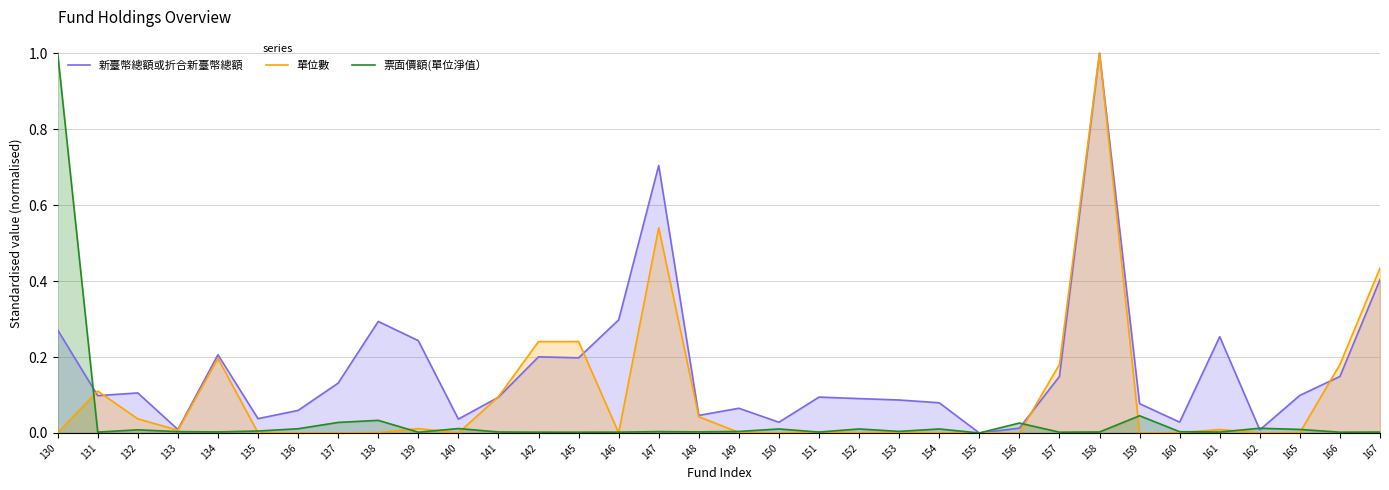

How many interior local peaks does the 單位數 series have?

8